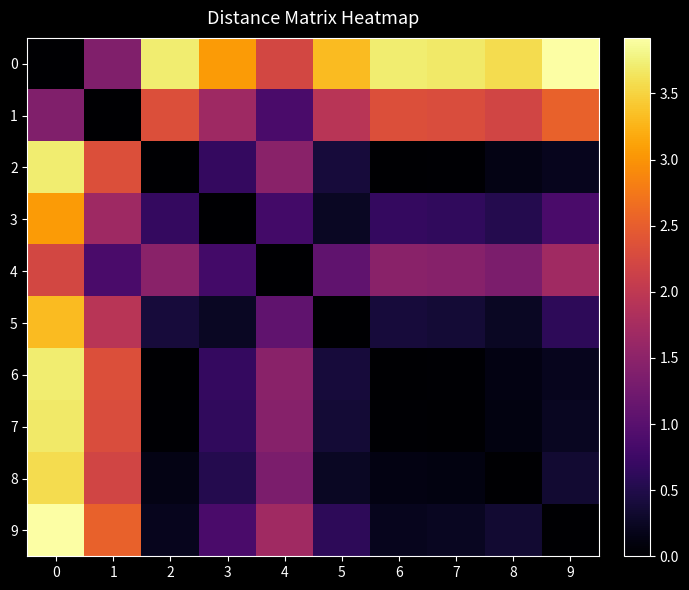

What is the difference between the highest and lowest values at 2?

3.7